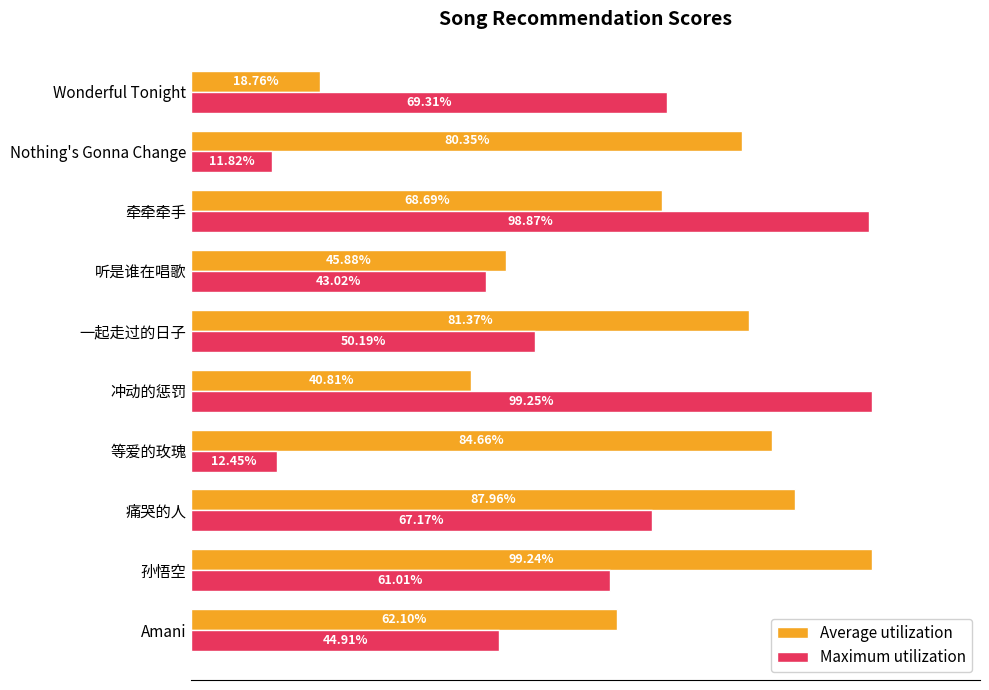

What are all the series names shown in the legend?

Average utilization, Maximum utilization